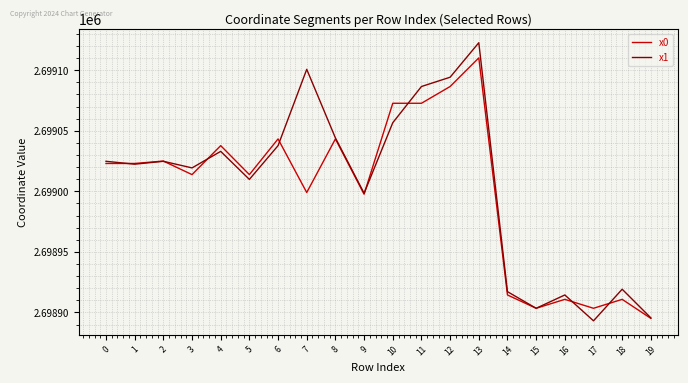

True or false: x0 has more than 1 interior local peaks.

True